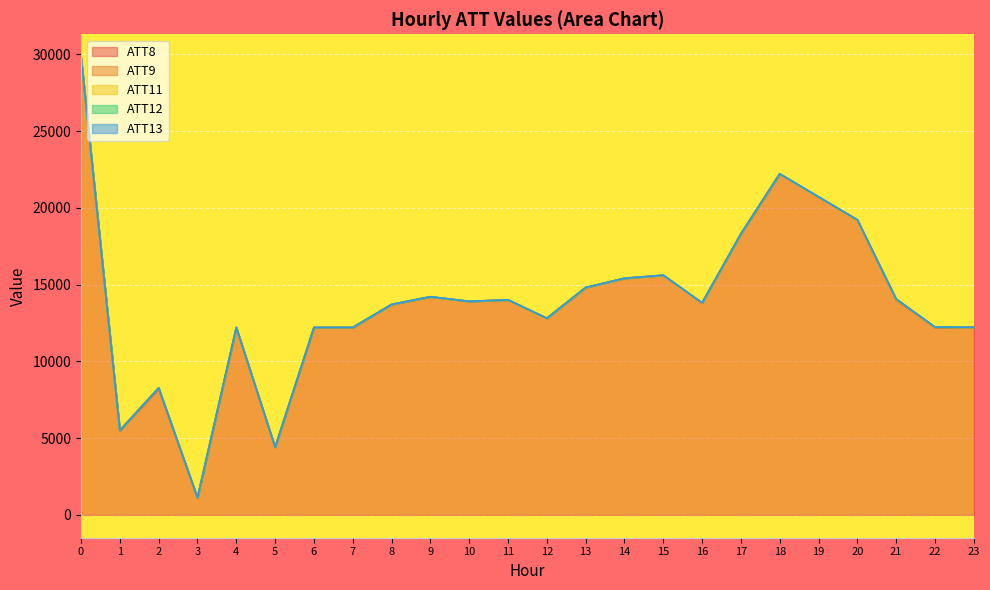

Where is the first local minimum for ATT12?

2